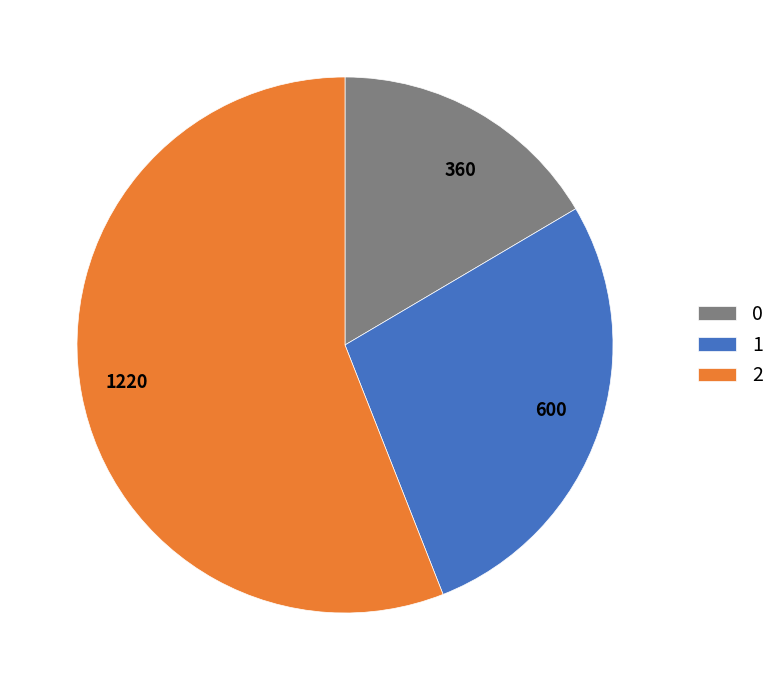

Is there a majority slice in this chart?

Yes